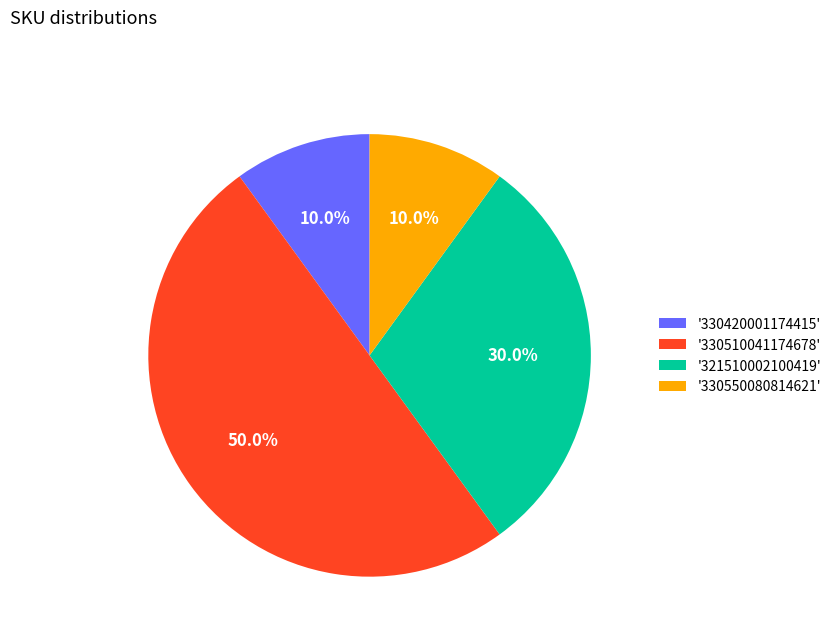

How many slices are in this pie chart?

4